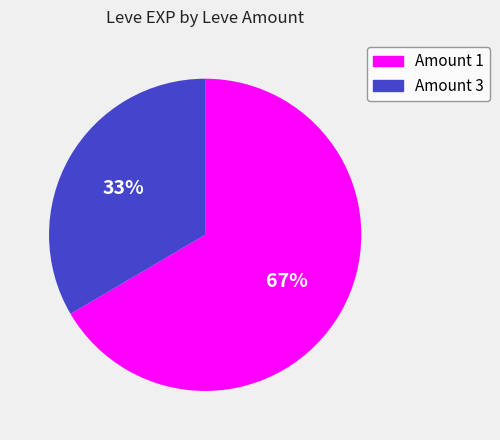

How many segments does this pie chart have?

2